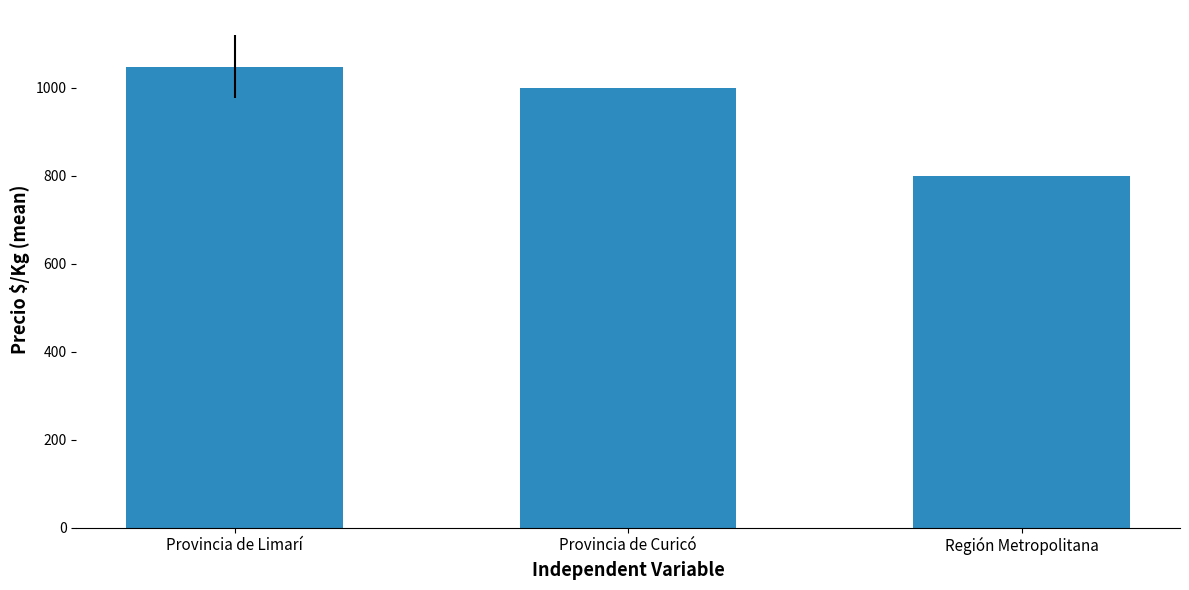

Where does the data first go above 1000?

Provincia de Limarí